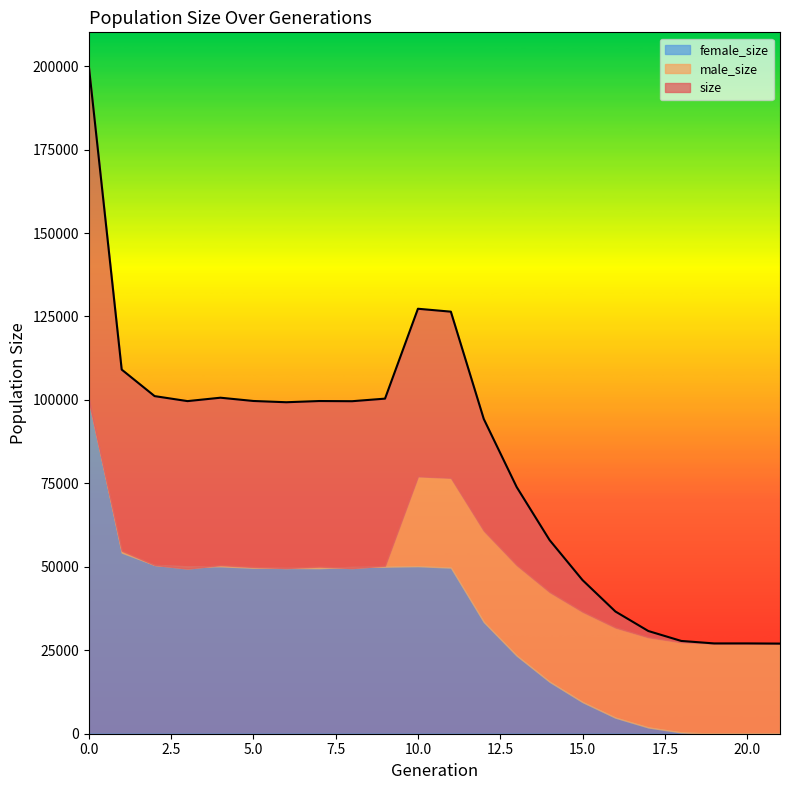

What is the approximate value of female_size at 13, to the nearest 100?

23400